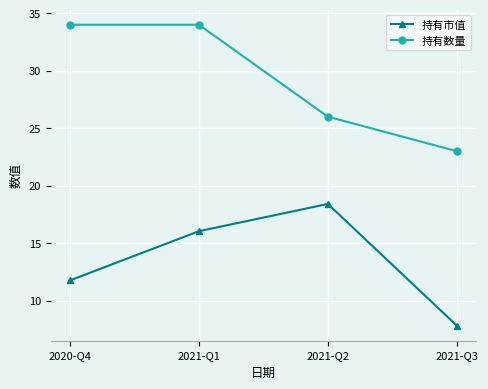

How many values in the 持有数量 series are below 34?

2